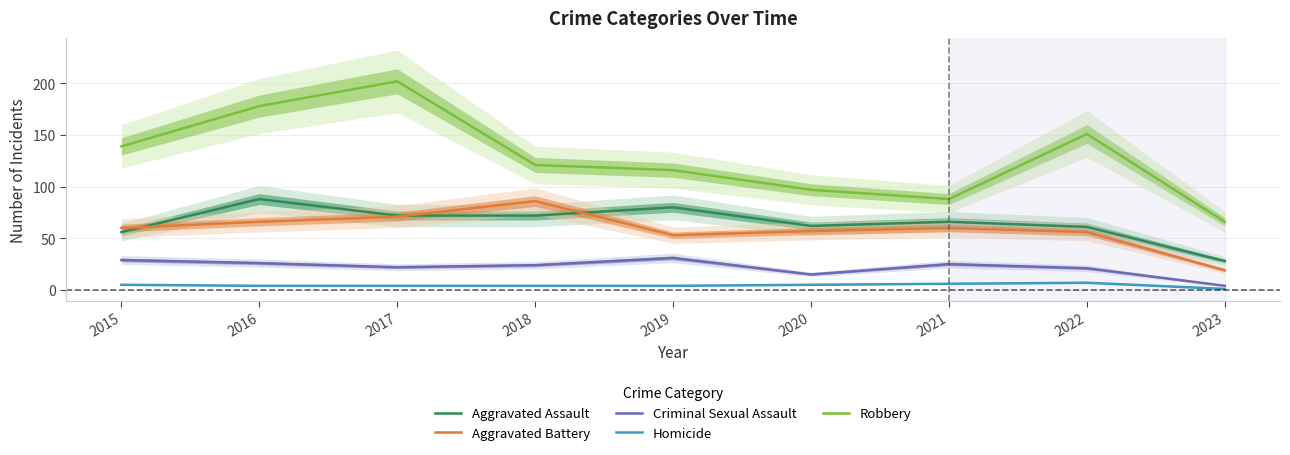

The Aggravated Battery series shows 19 at 2023. True or false?

True